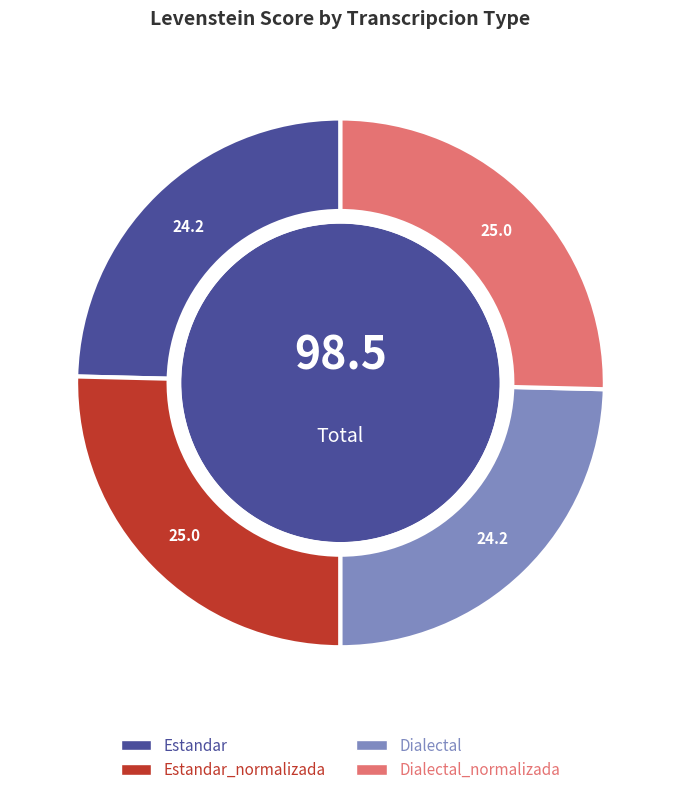

Is there any slice that represents more than half of the pie?

No